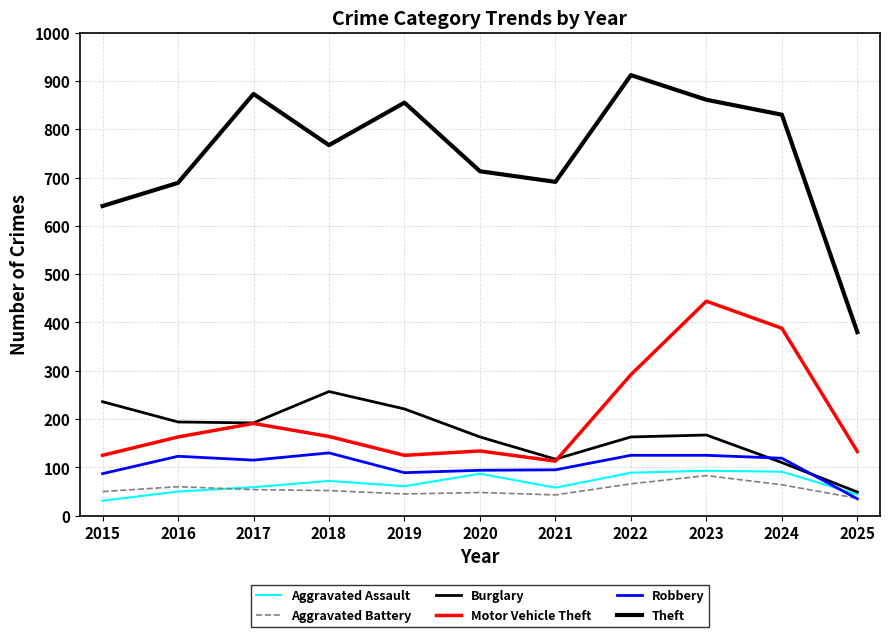

Where is the first local maximum for Theft?

2017